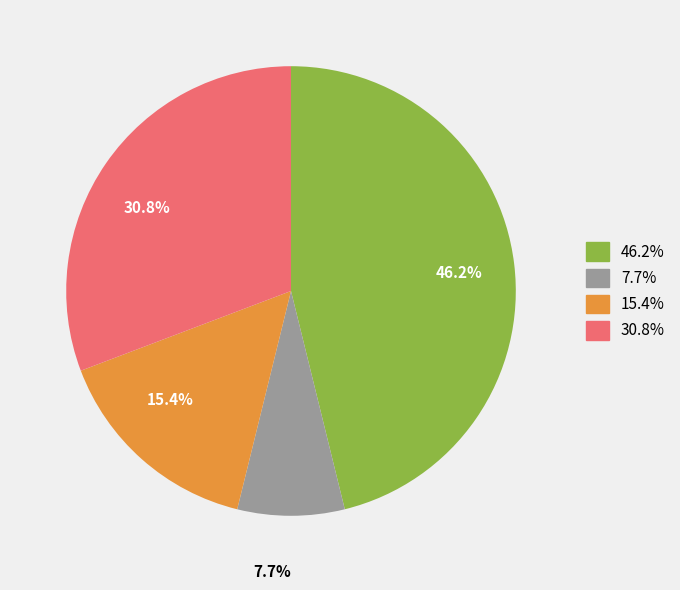

Is there any slice that represents more than half of the pie?

No